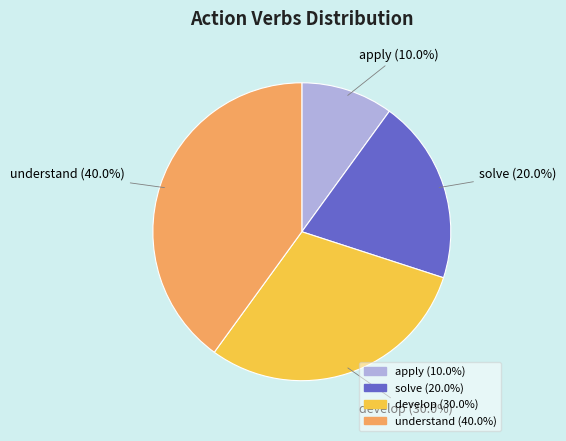

Is it true that develop is 37% of the pie?

False